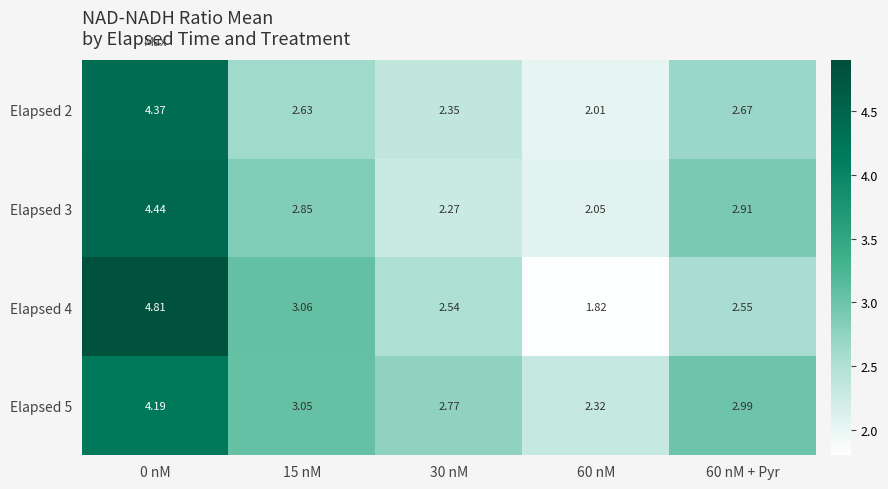

At how many categories does at least one series exceed 3?

2